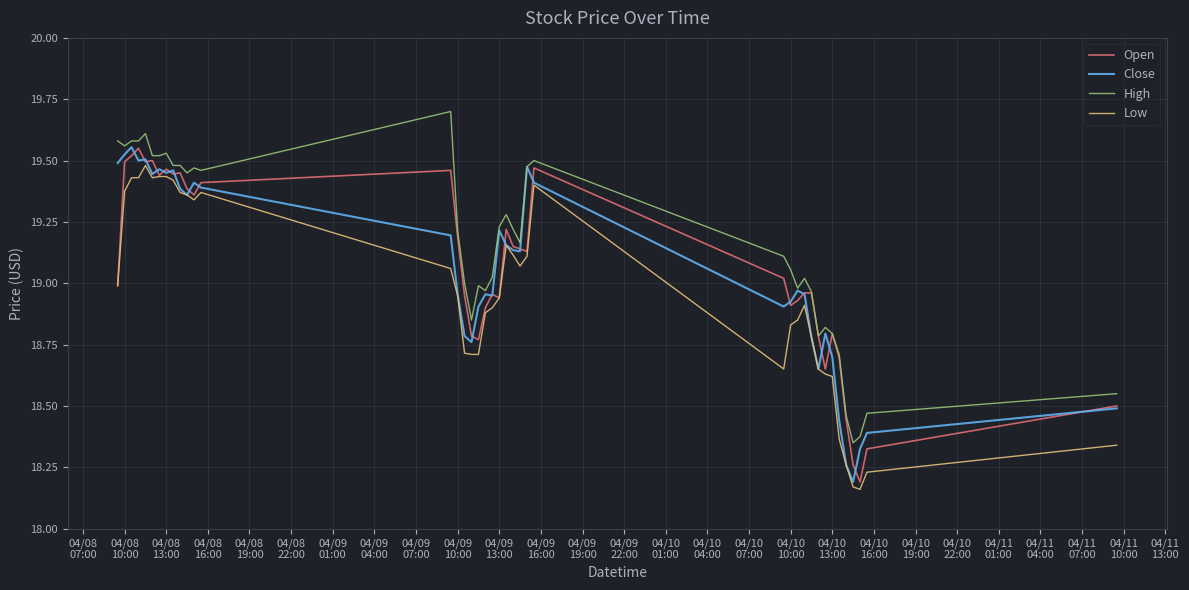

What is the greatest value displayed?

19.7